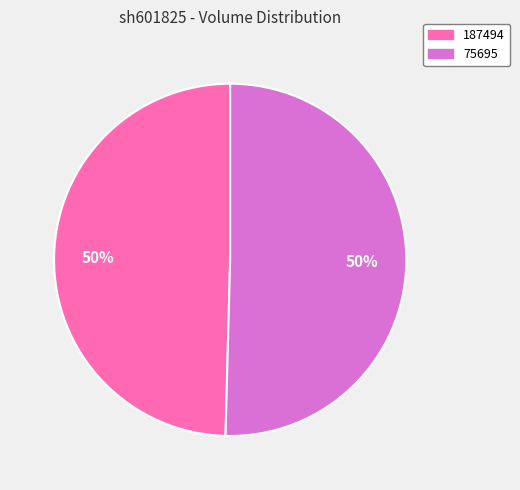

Is the sum of 187494 and 75695 greater than half?

Yes